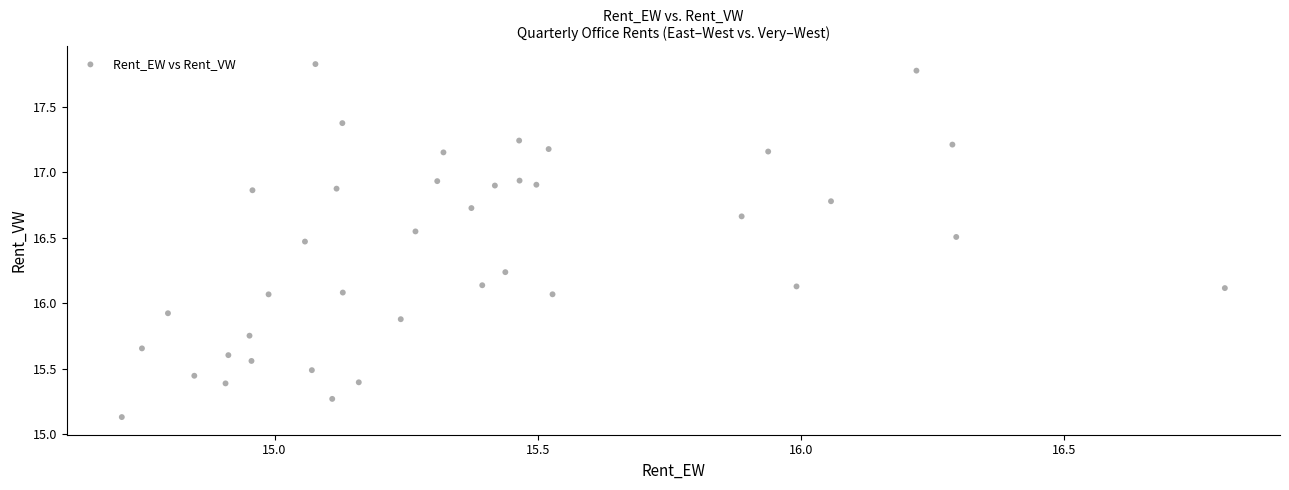

What is the range of Y values (max minus min)?

2.7